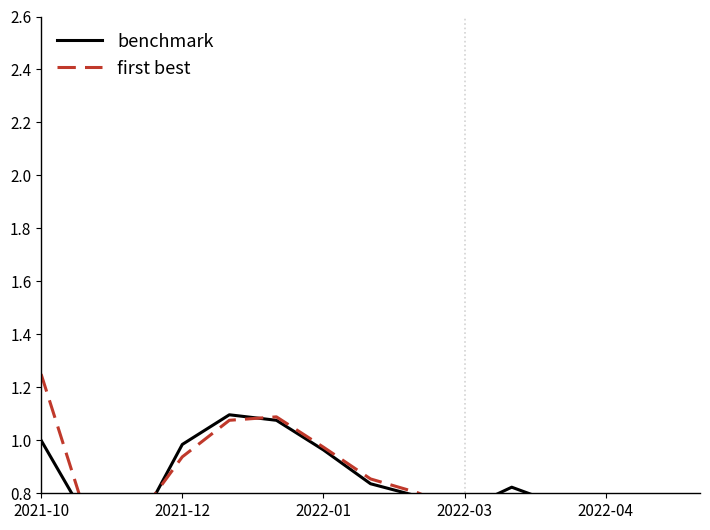

What is the approximate value of benchmark at 2021-10?

1.0